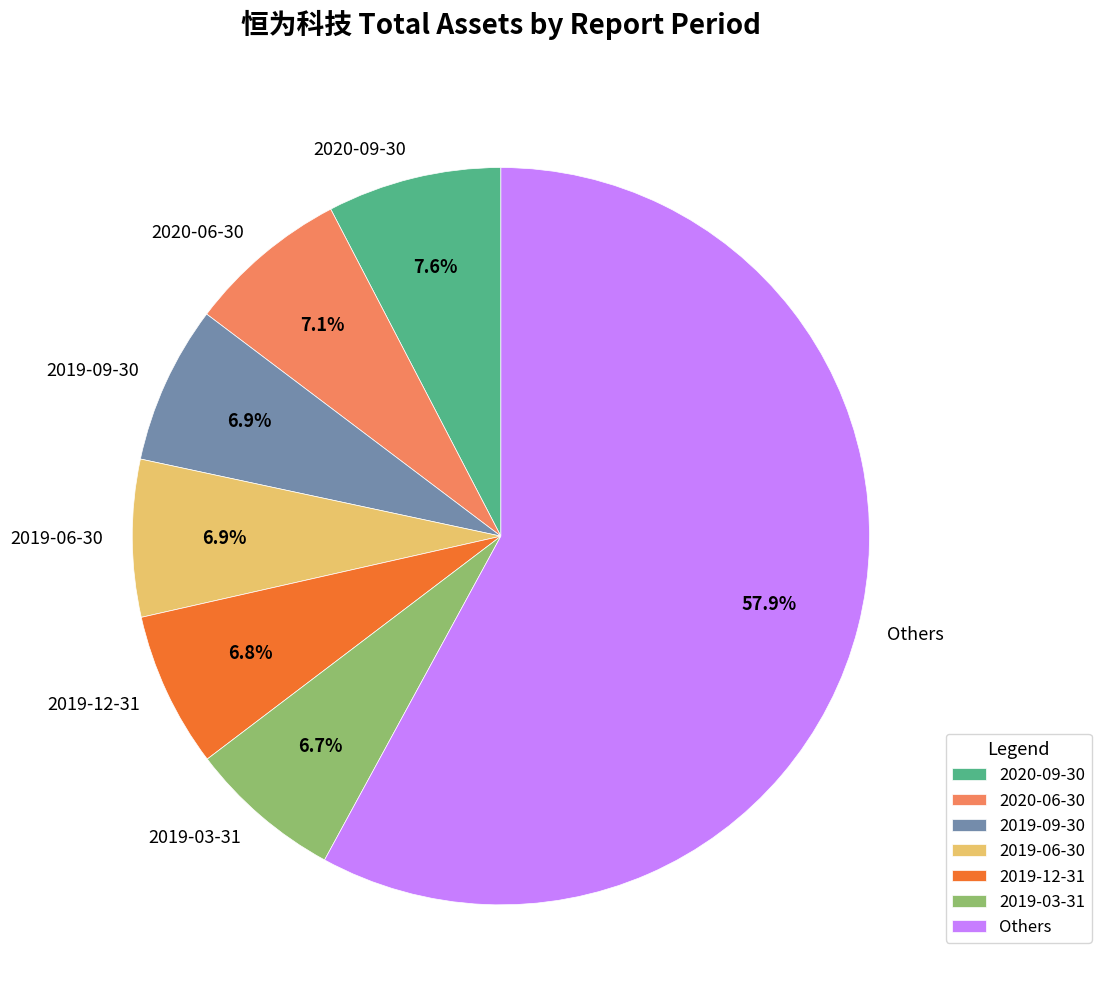

Combined, what portion of the pie is 2020-06-30 and 2019-06-30?

14.0%